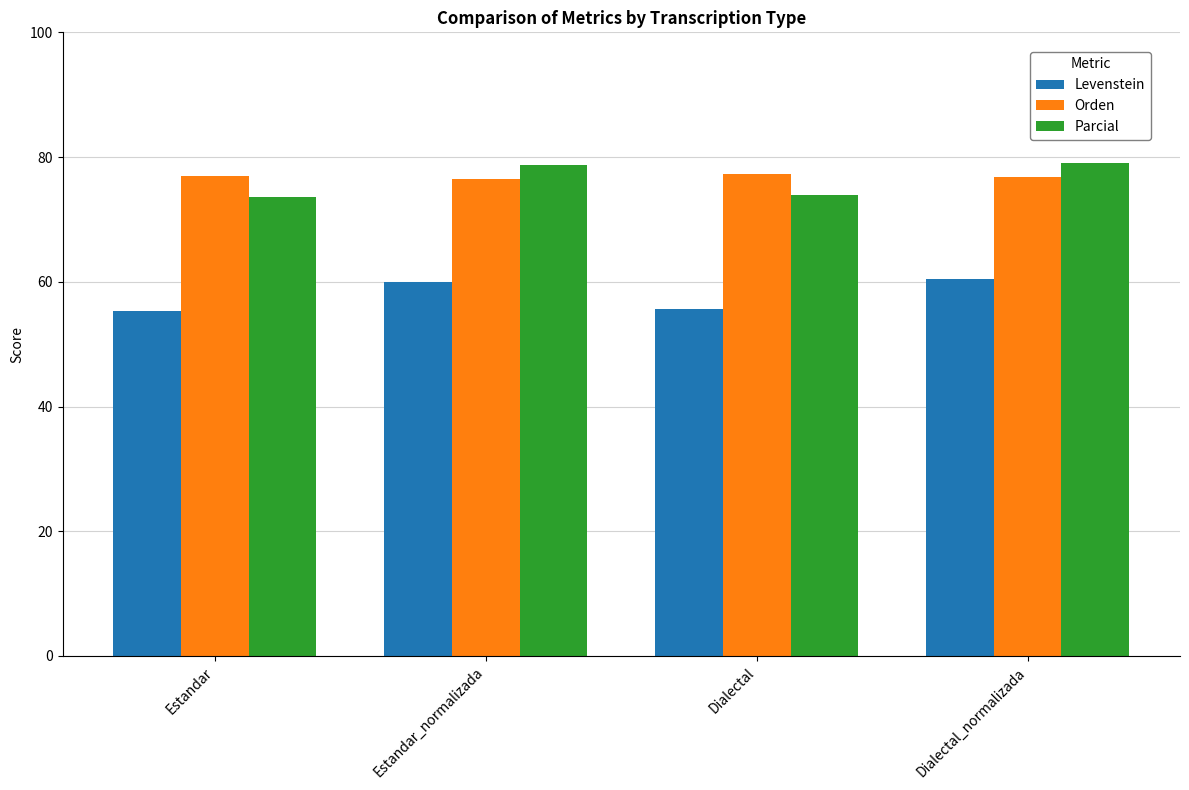

The Orden series shows 20.3 at Dialectal. True or false?

False